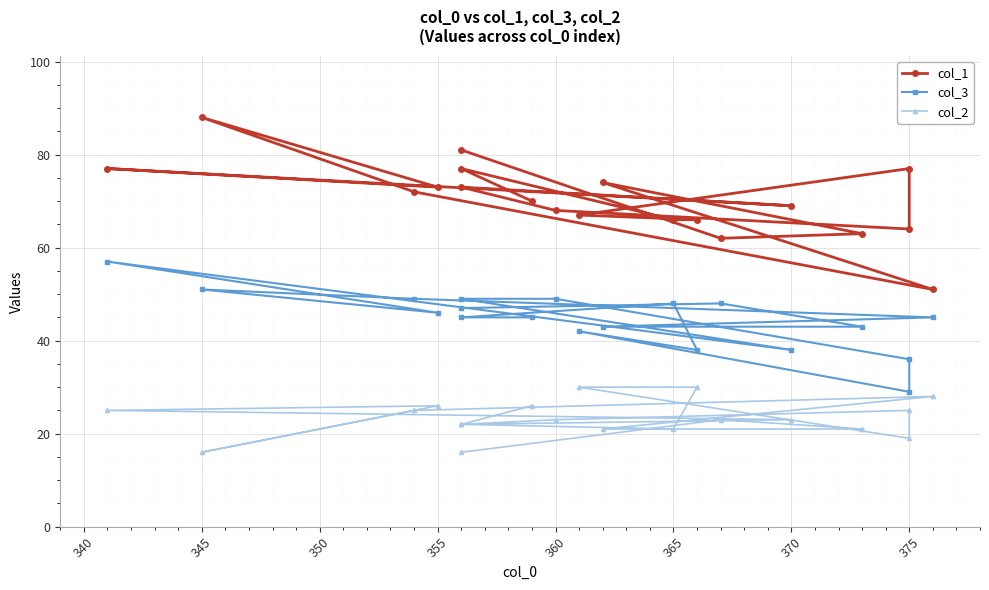

What is the label of the 3rd point from the left?

365